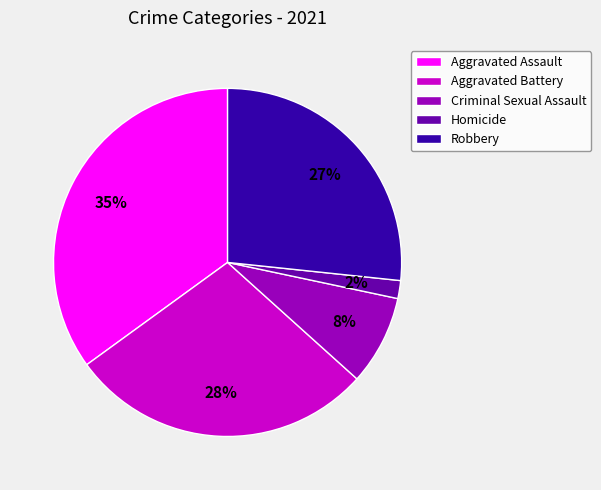

Does Homicide represent more than half of the total?

No